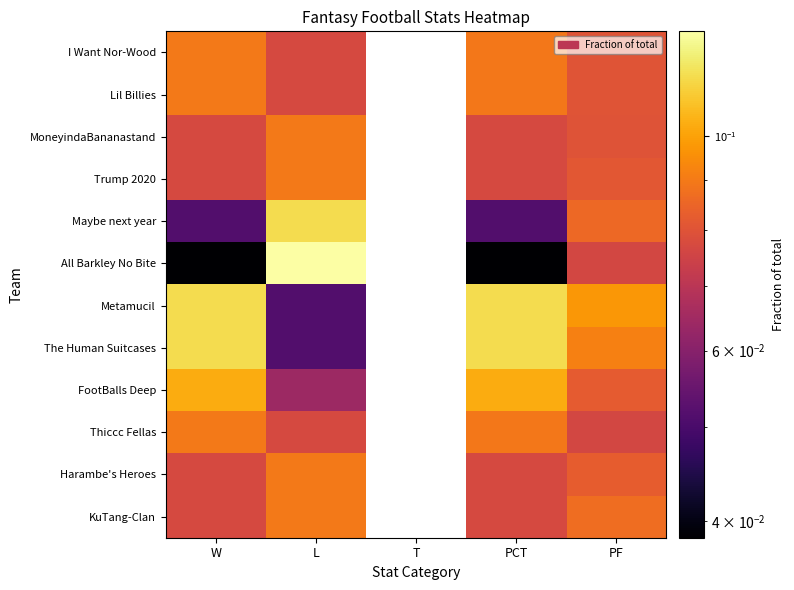

What is the greatest value displayed?

0.1